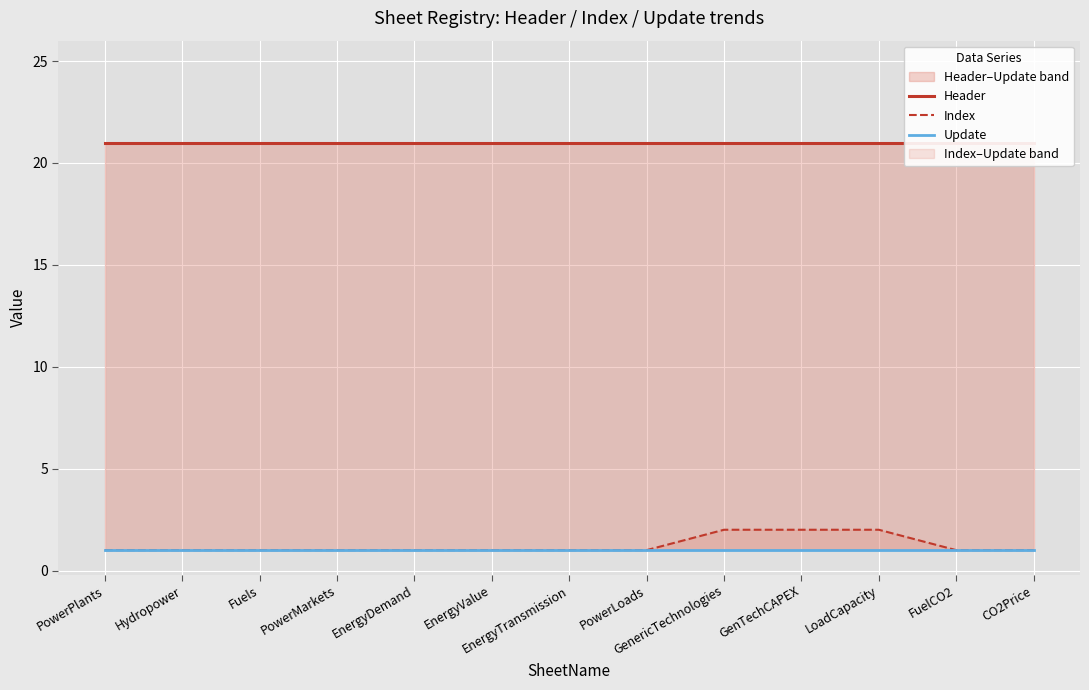

Which category has the highest value across all series?

PowerPlants